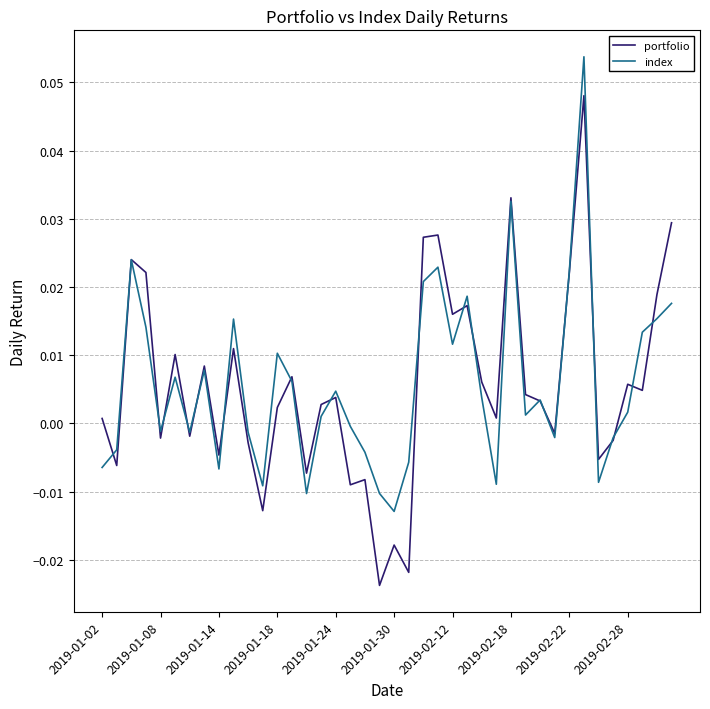

Is this an area chart (filled region under the line)?

No